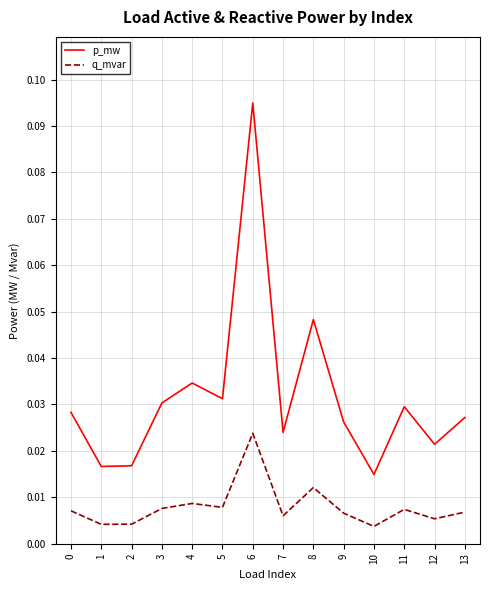

At which category does the chart reach its peak across all series?

6